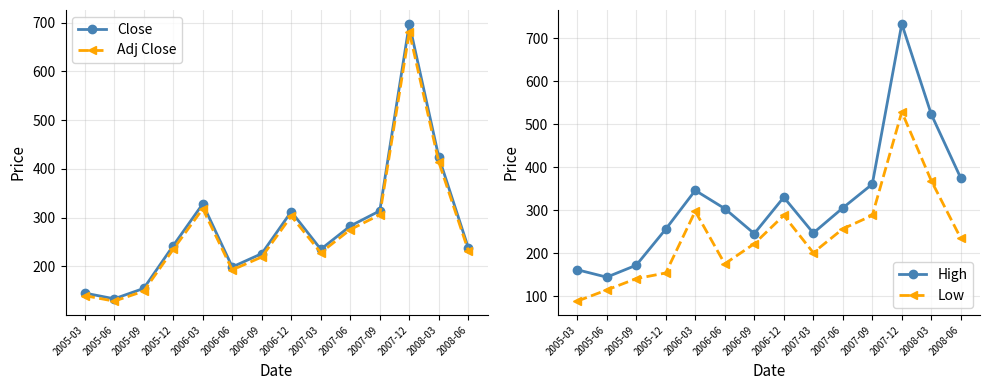

True or false: Adj Close and Close intersect in this chart.

False